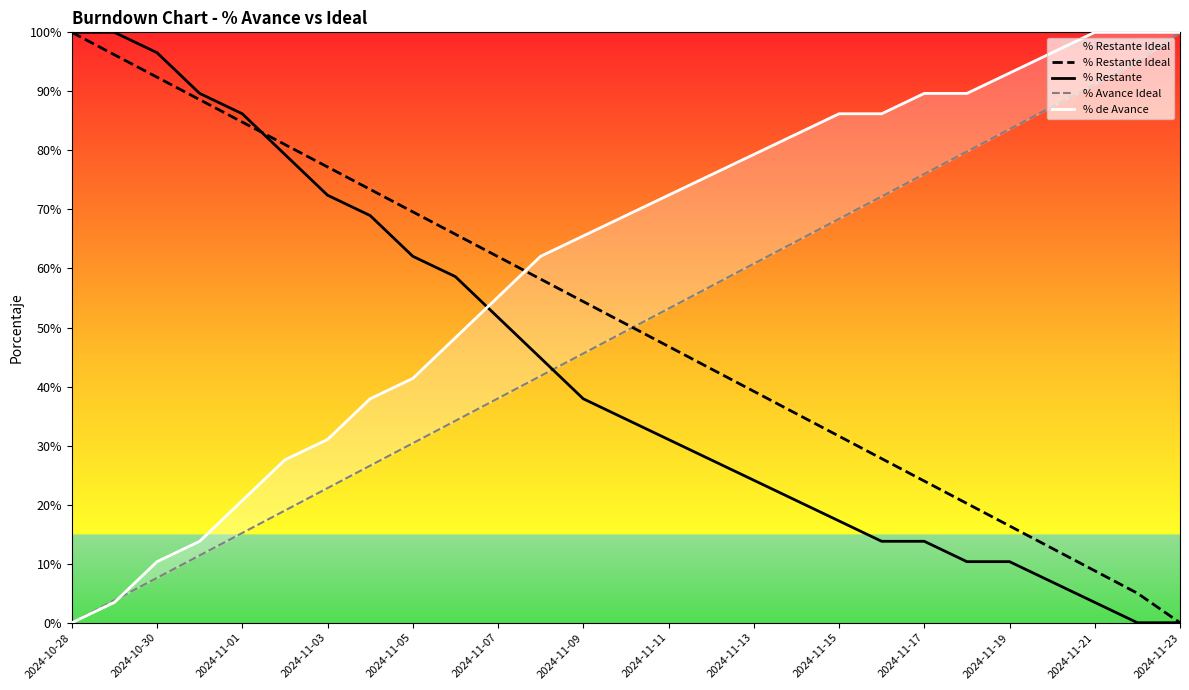

Does the chart display data point markers on the line(s)?

No